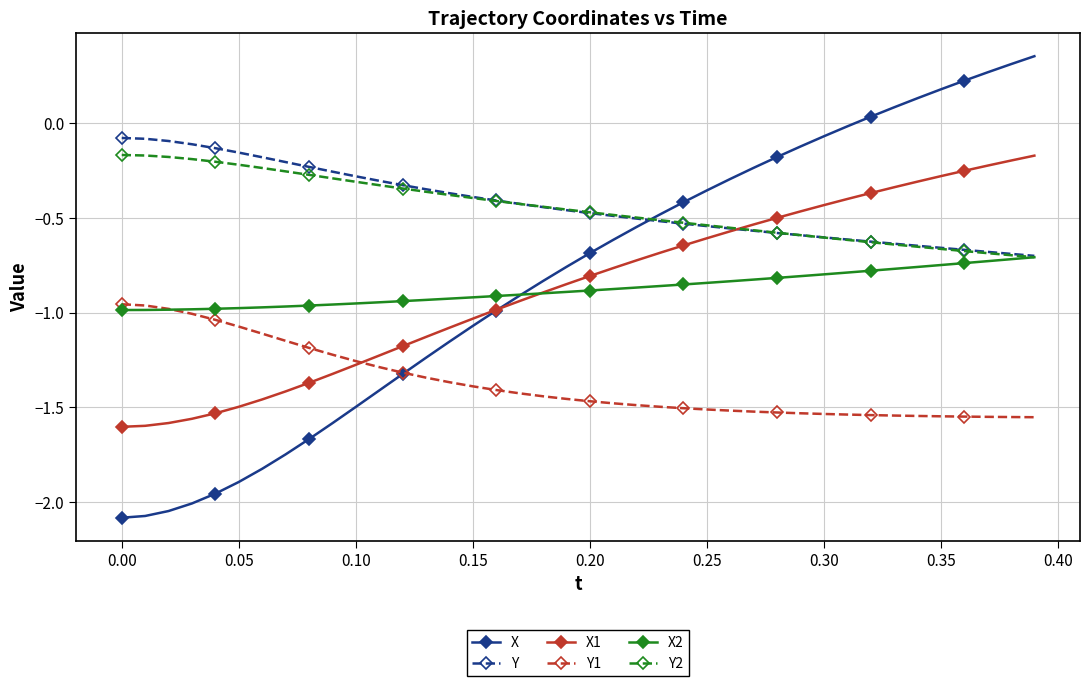

What are all the series names shown in the legend?

X, Y, X1, Y1, X2, Y2